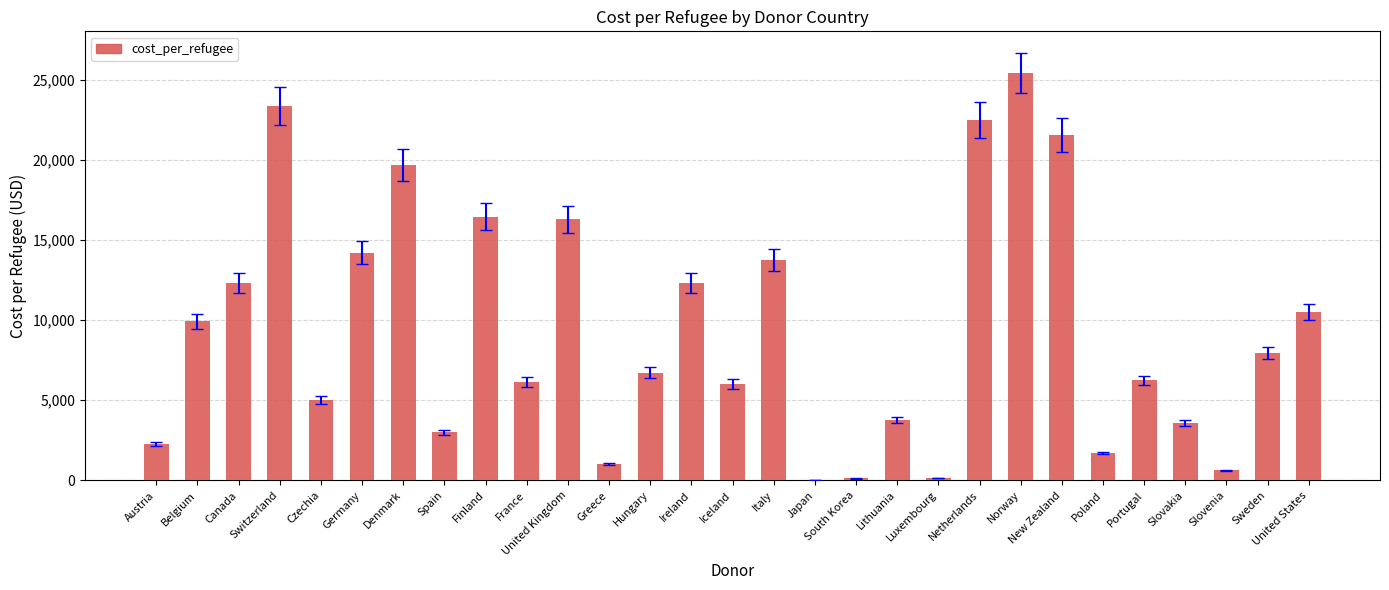

What is the difference between the values at New Zealand and Sweden?

13586.3